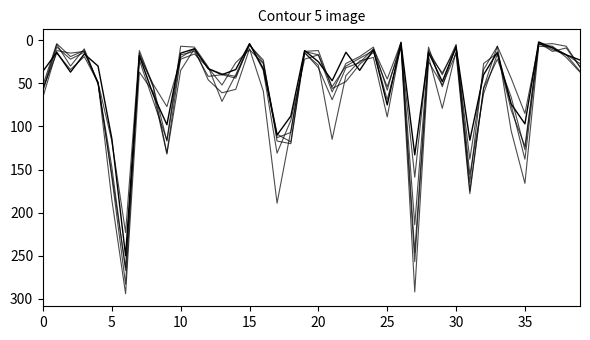

How many series are shown in this chart?

6